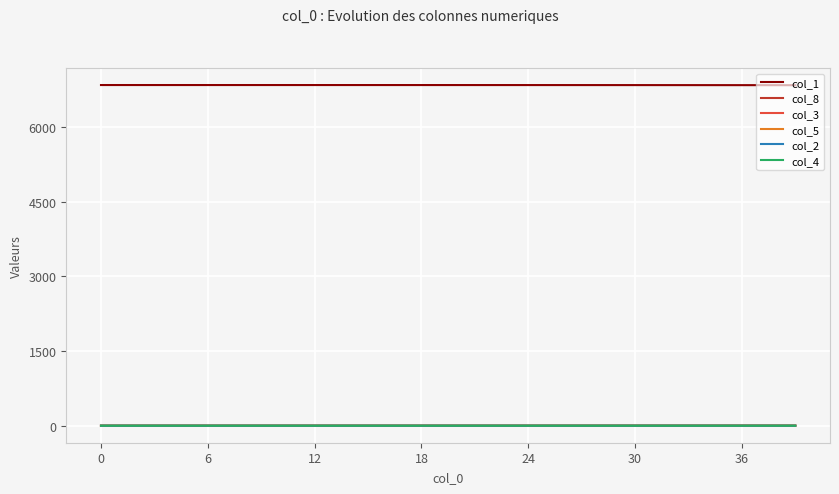

How many lines are shown in the chart?

6